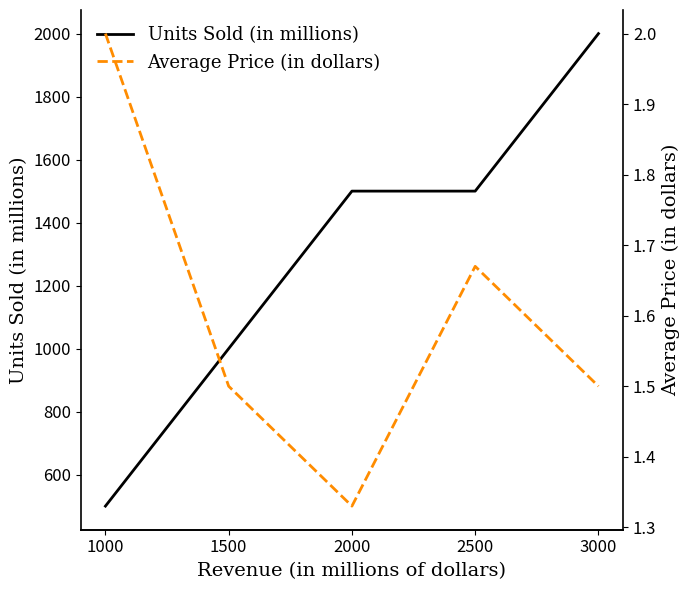

How many interior local valleys does the Average Price (in dollars) series have?

1